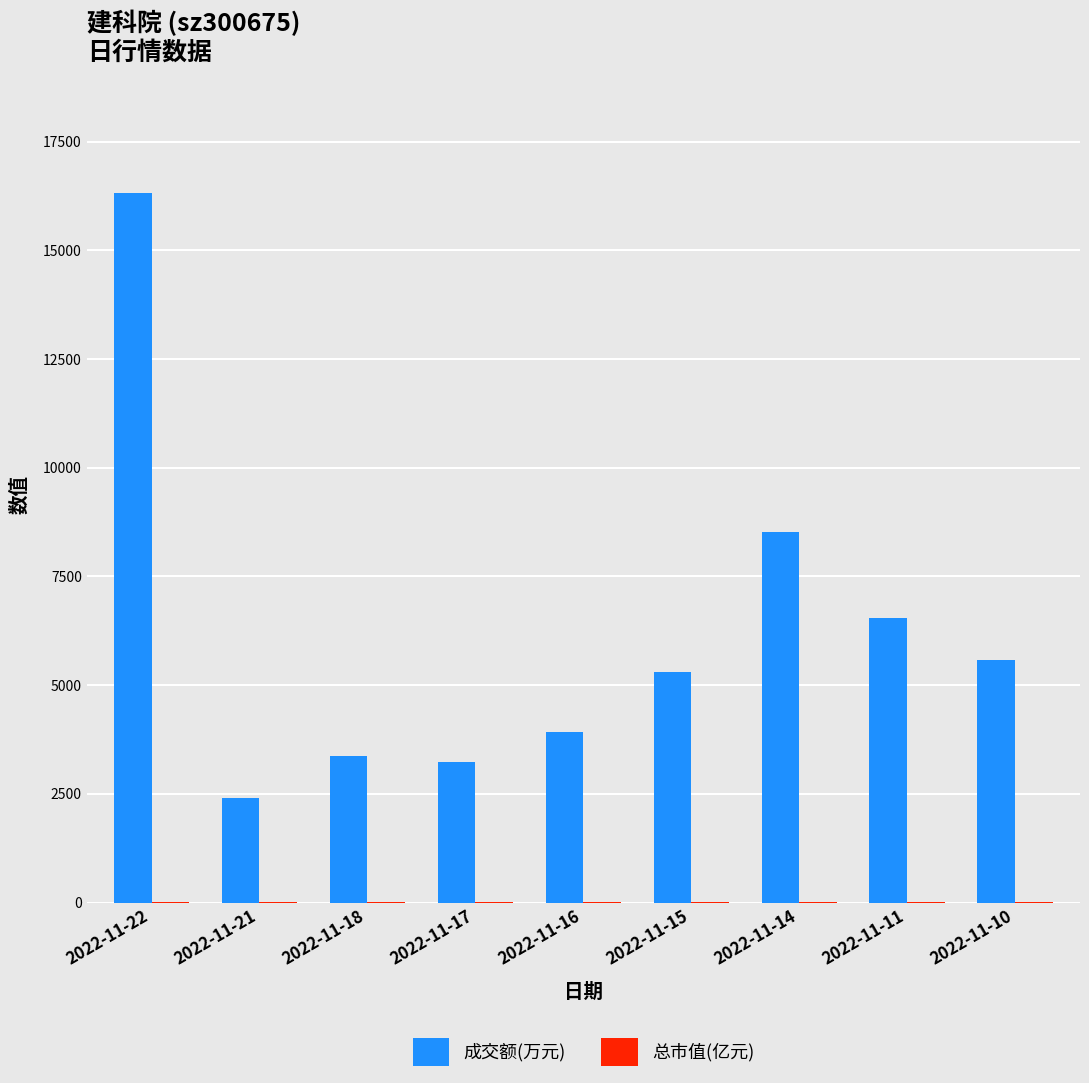

Where is 成交额(万元) nearest to the value 9358?

2022-11-14